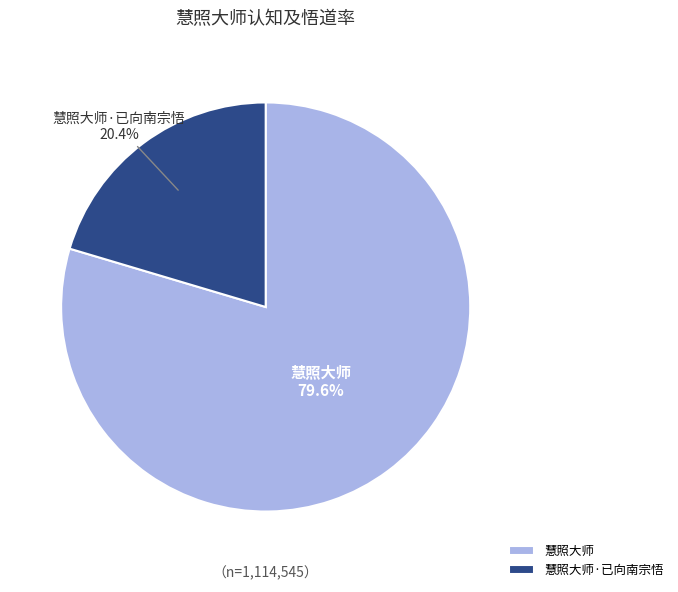

What is the total percentage of 慧照大师·已向南宗悟 and 慧照大师?

100.0%